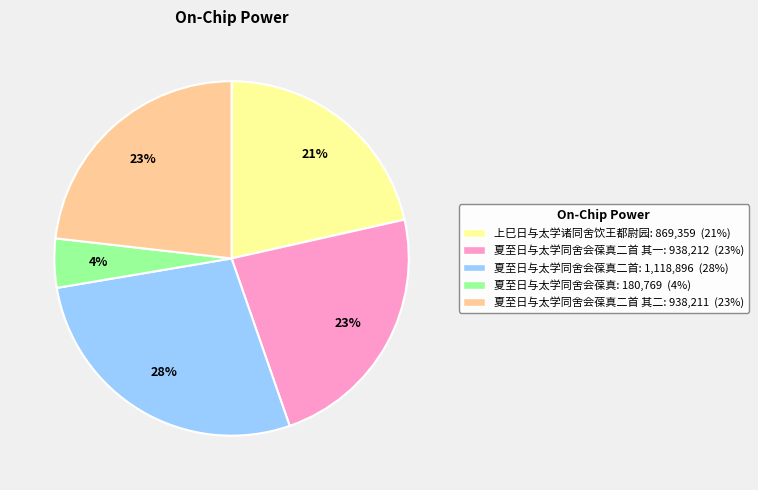

To the nearest percent, what is the average slice percentage?

20%